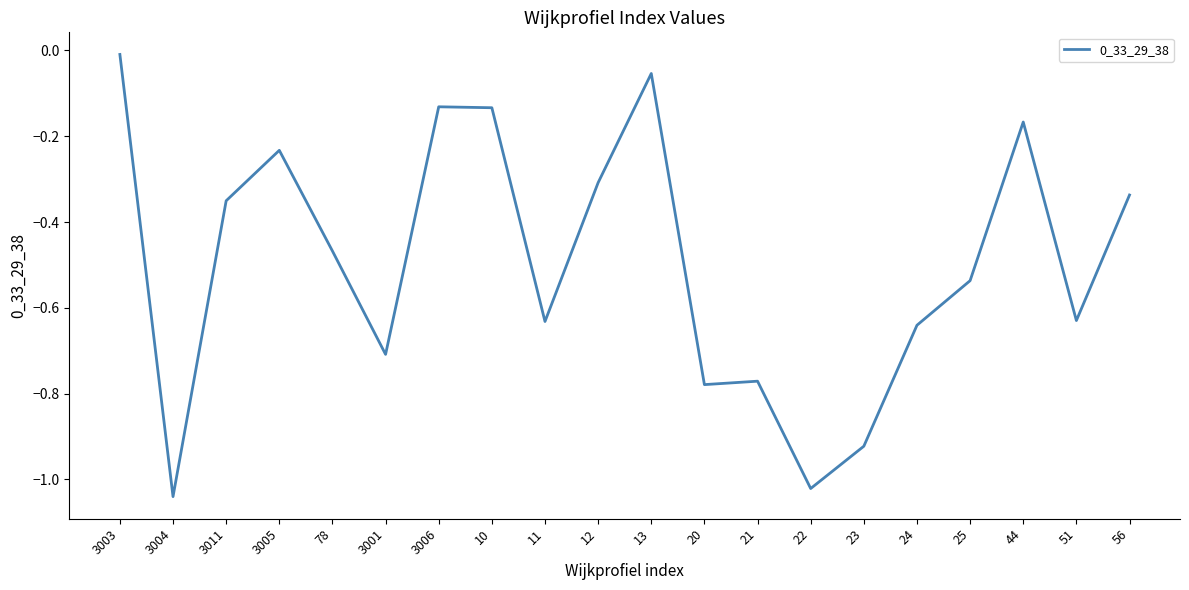

At which category does the chart reach its minimum across all series?

3004